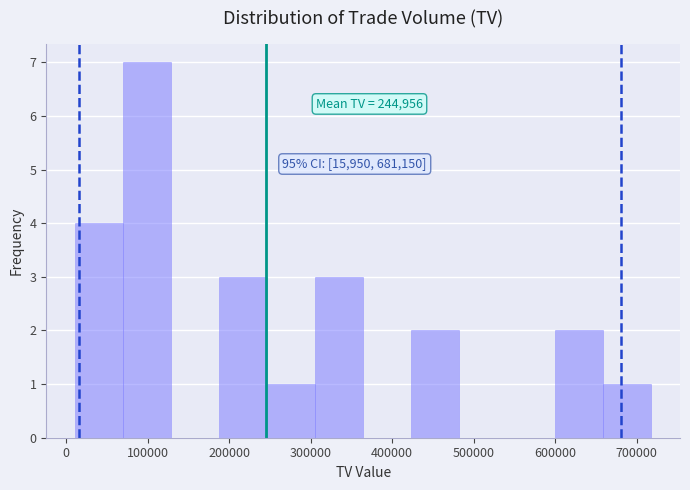

Over which range of the x-axis is the bar tallest?

70000 to 130000